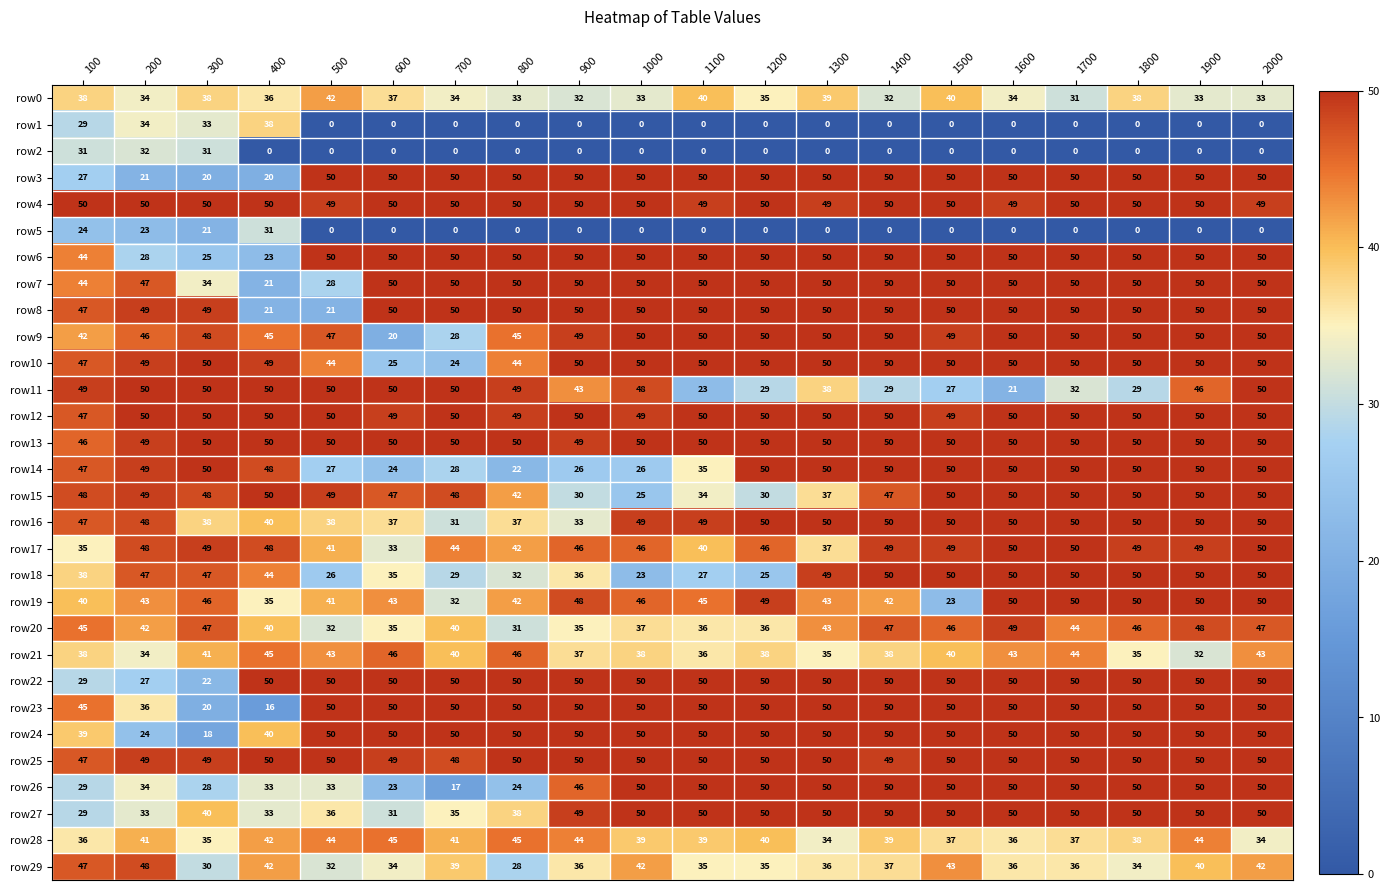

What value does the row29 series have at 800?

28